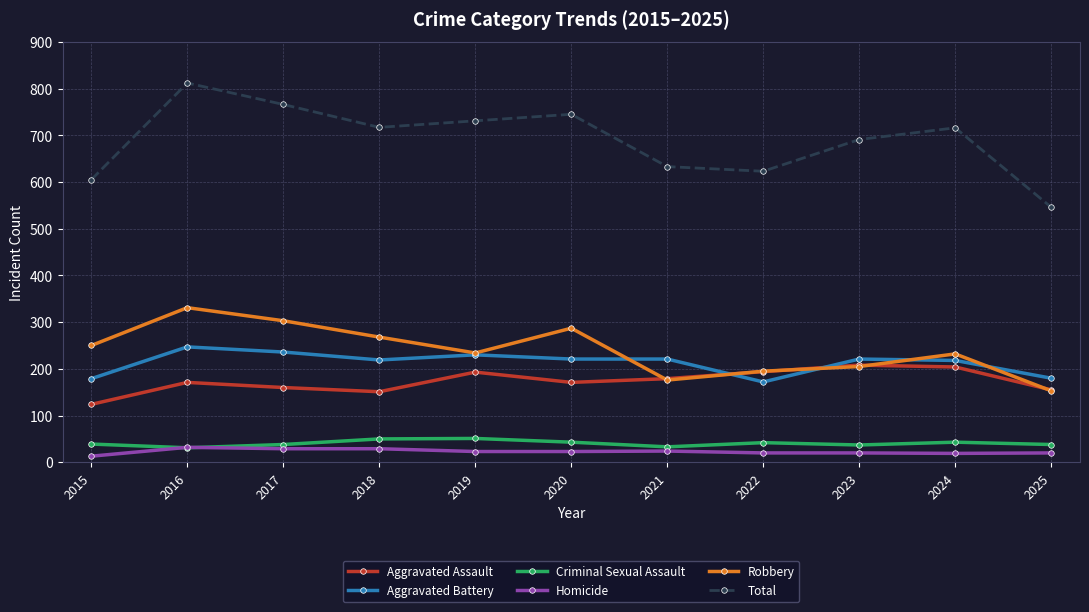

At which label does Homicide first exceed 23?

2016